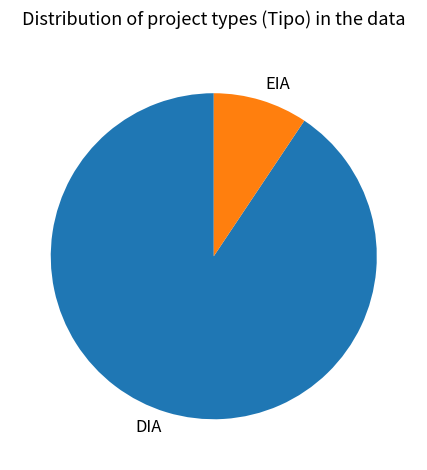

Which category has the smallest portion of the pie?

EIA